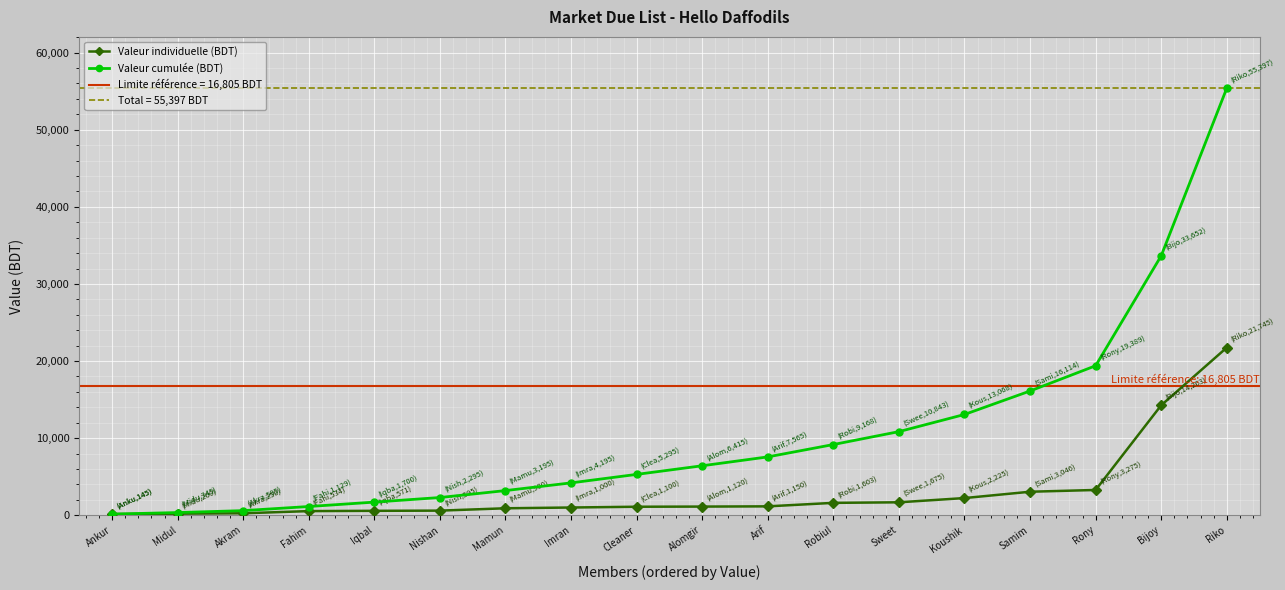

Rank the series by their average value, from highest to lowest.

Valeur cumulée (BDT), Valeur individuelle (BDT)